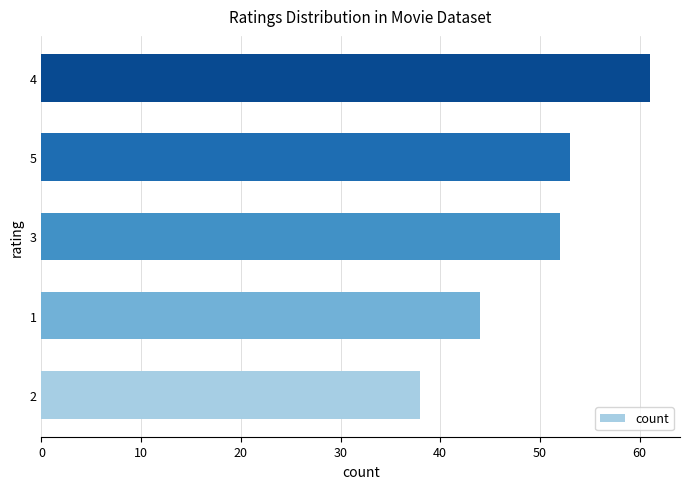

List the labels in order of value, largest first.

4, 5, 3, 1, 2